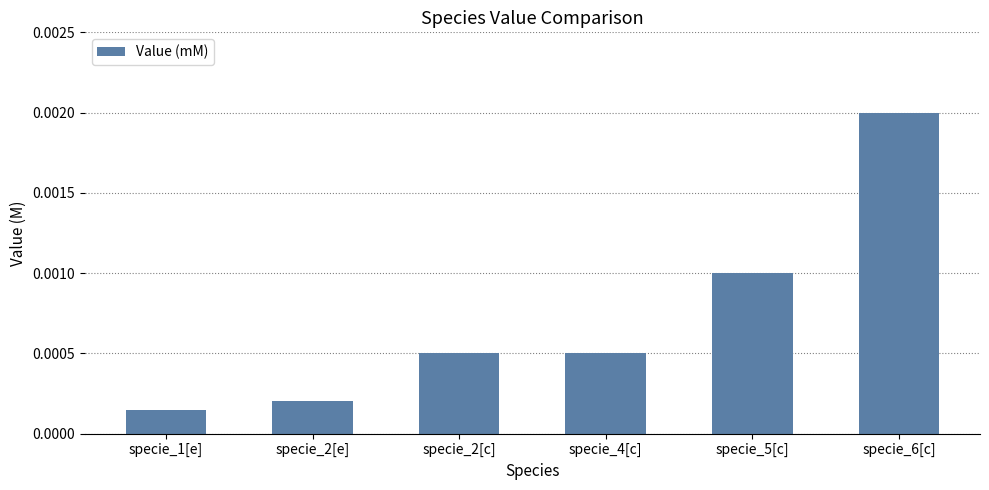

At which category does the chart reach its minimum across all series?

specie_1[e]